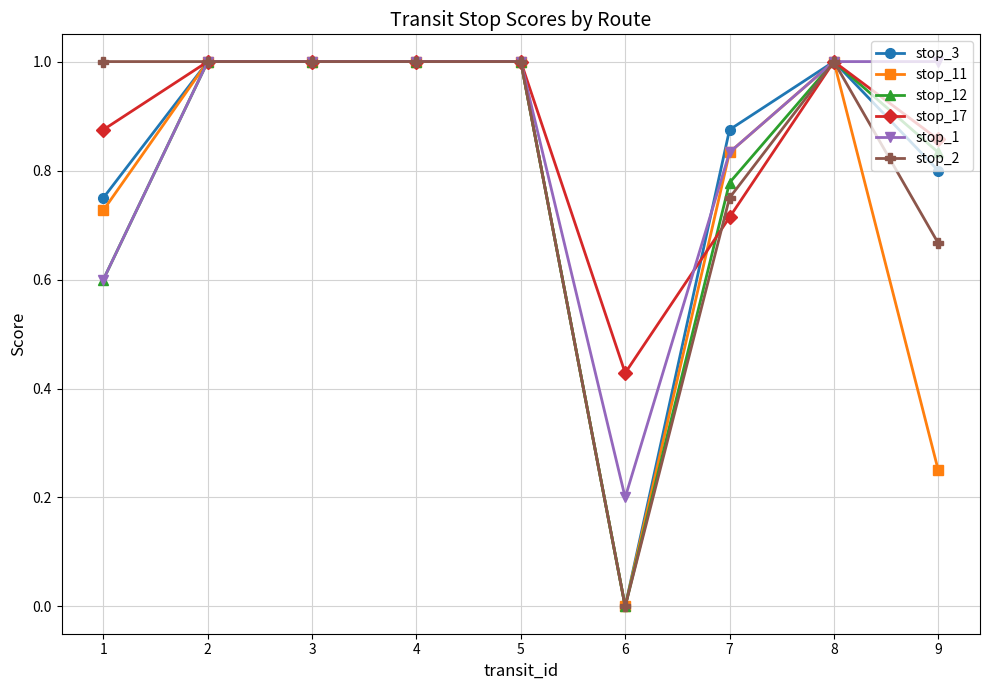

Which category has the lowest value across all series?

6